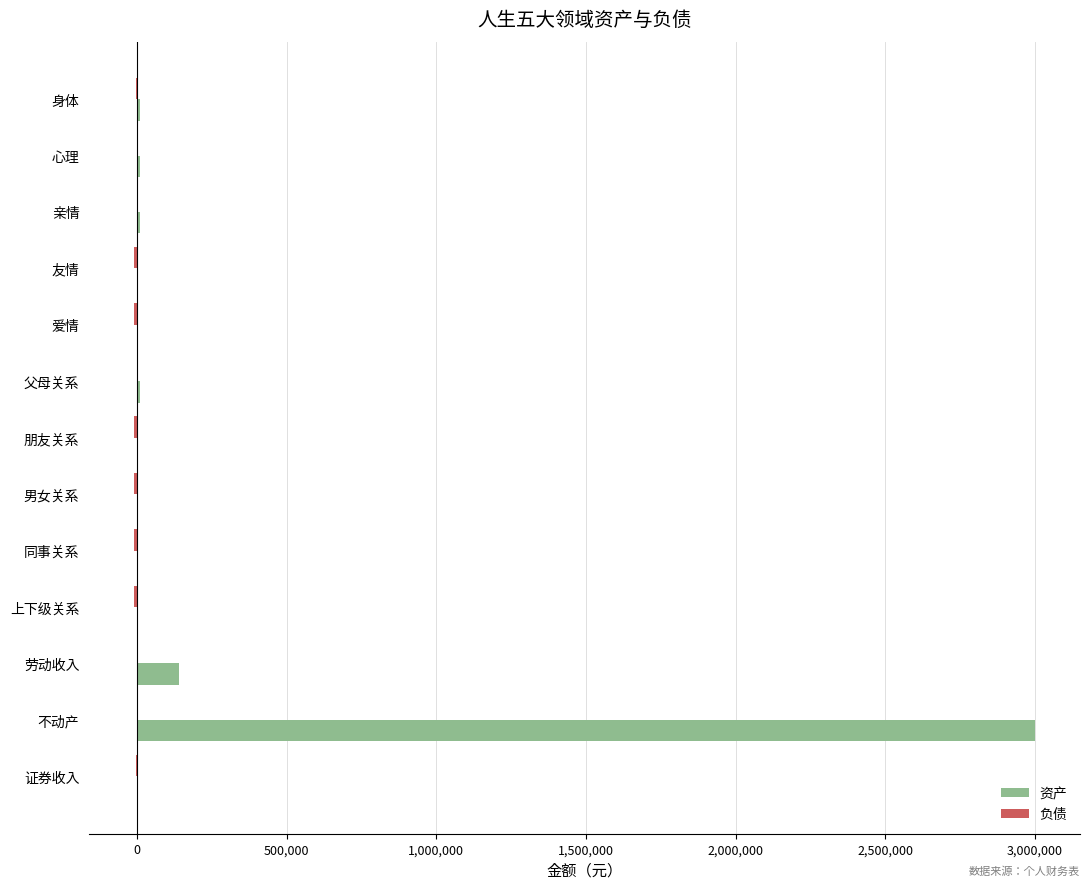

Which series has the largest total across all categories?

资产